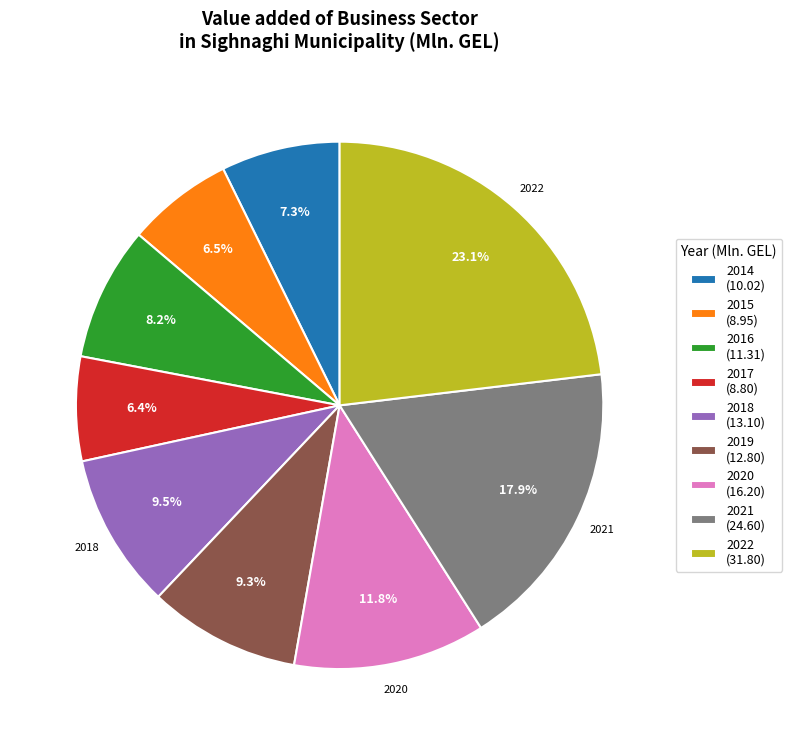

To the nearest percent, what is the difference between the largest and smallest slice percentages?

17%